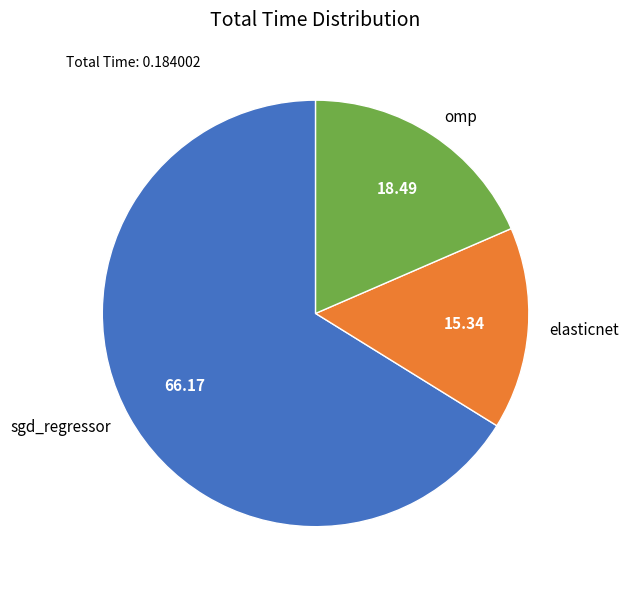

How many segments does this pie chart have?

3